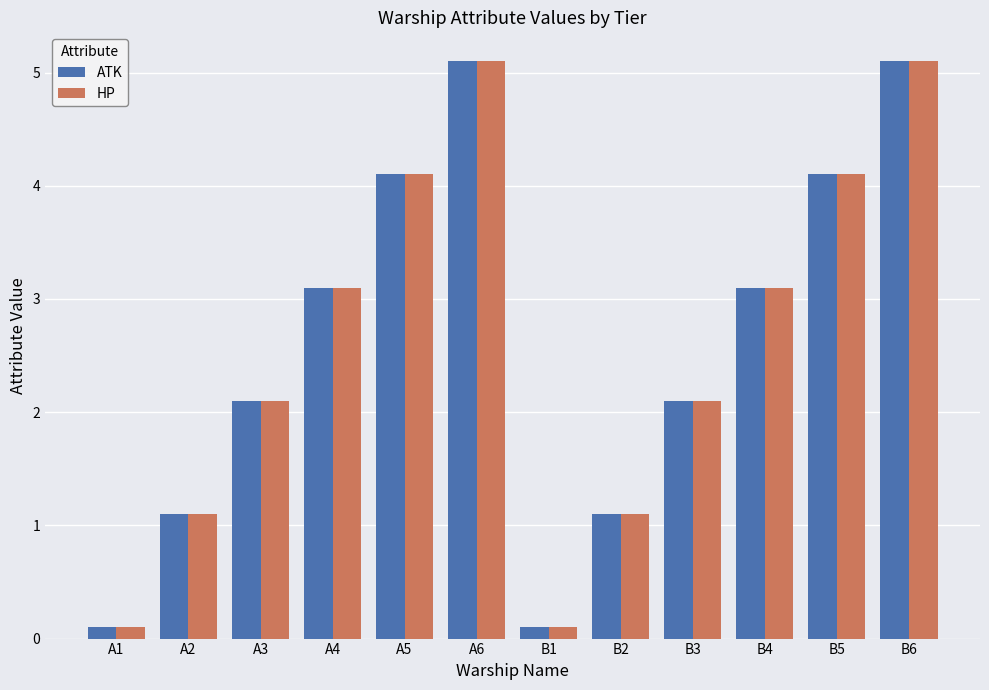

What is the value of the ATK bar at the 3rd from the left?

2.1